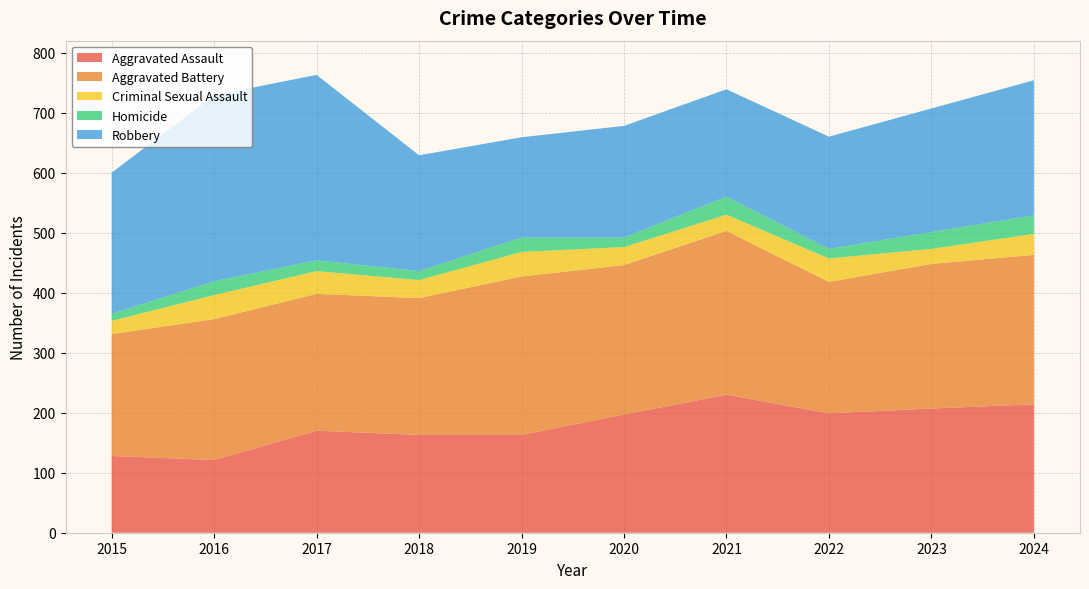

Reading left to right, transcribe all the data shown in this chart.

Aggravated Assault: 128	121	170	163	163	197	230	199	207	214
Aggravated Battery: 203	235	228	228	264	249	273	219	241	249
Criminal Sexual Assault: 22	40	38	30	41	30	27	39	25	35
Homicide: 12	23	18	15	24	16	30	16	28	31
Robbery: 235	310	309	193	167	186	179	187	206	225